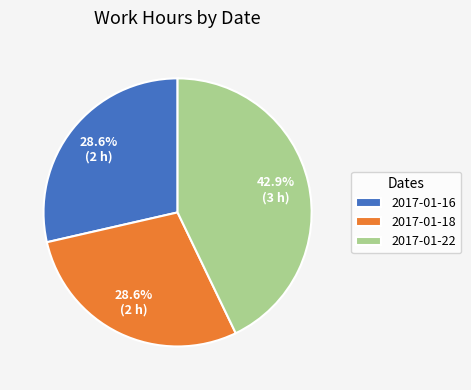

The 2017-01-16 slice represents 38% of the pie. True or false?

False